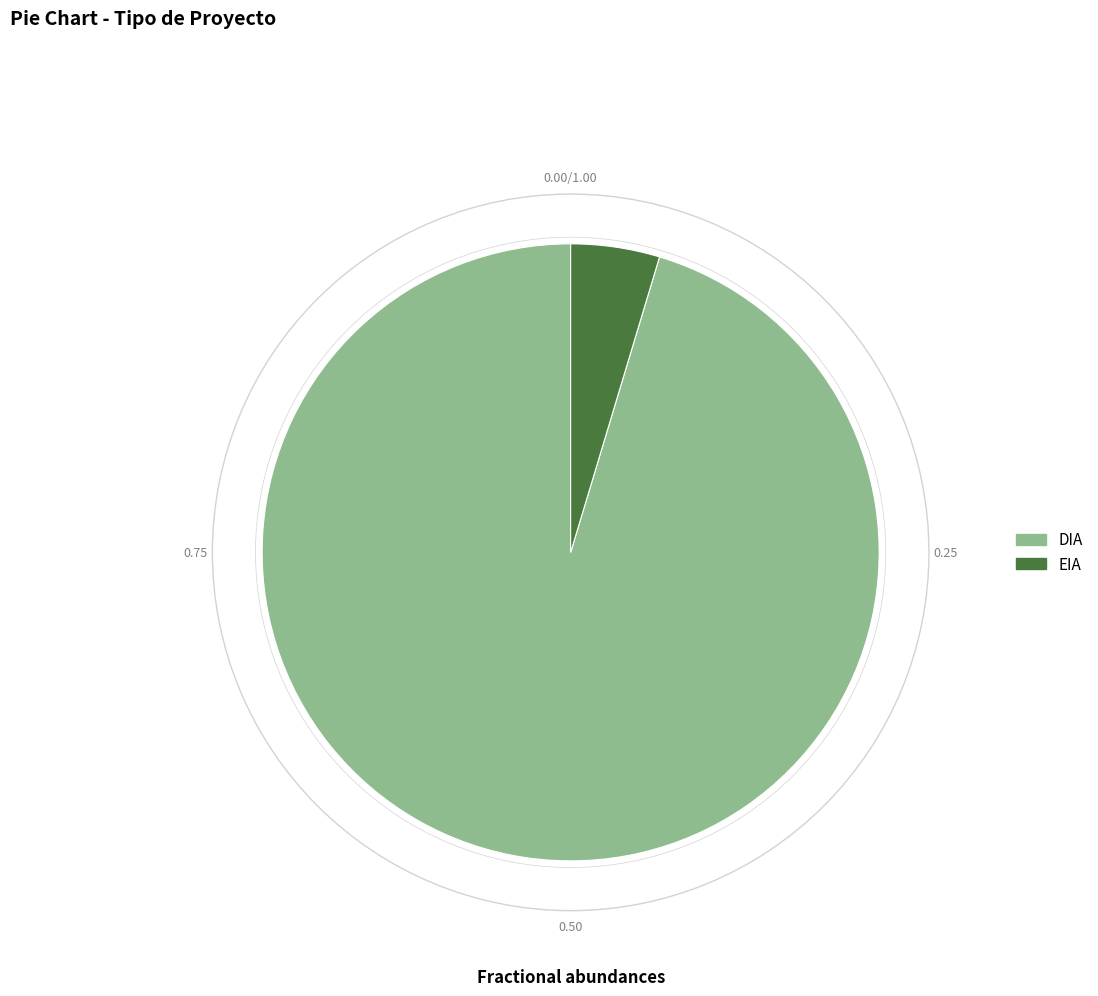

Which category has the biggest portion of the pie?

DIA